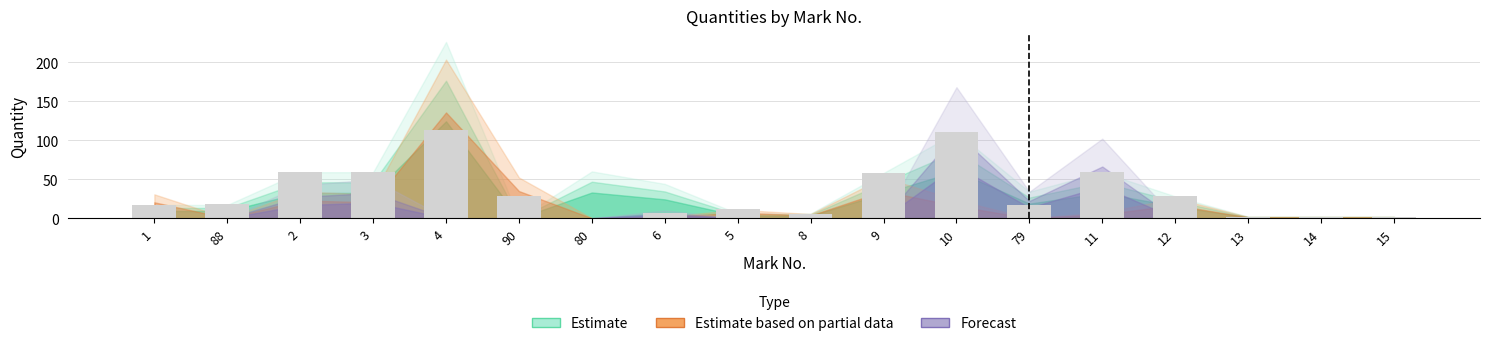

Approximately how many times larger is the value at 3 compared to 8?

9.8